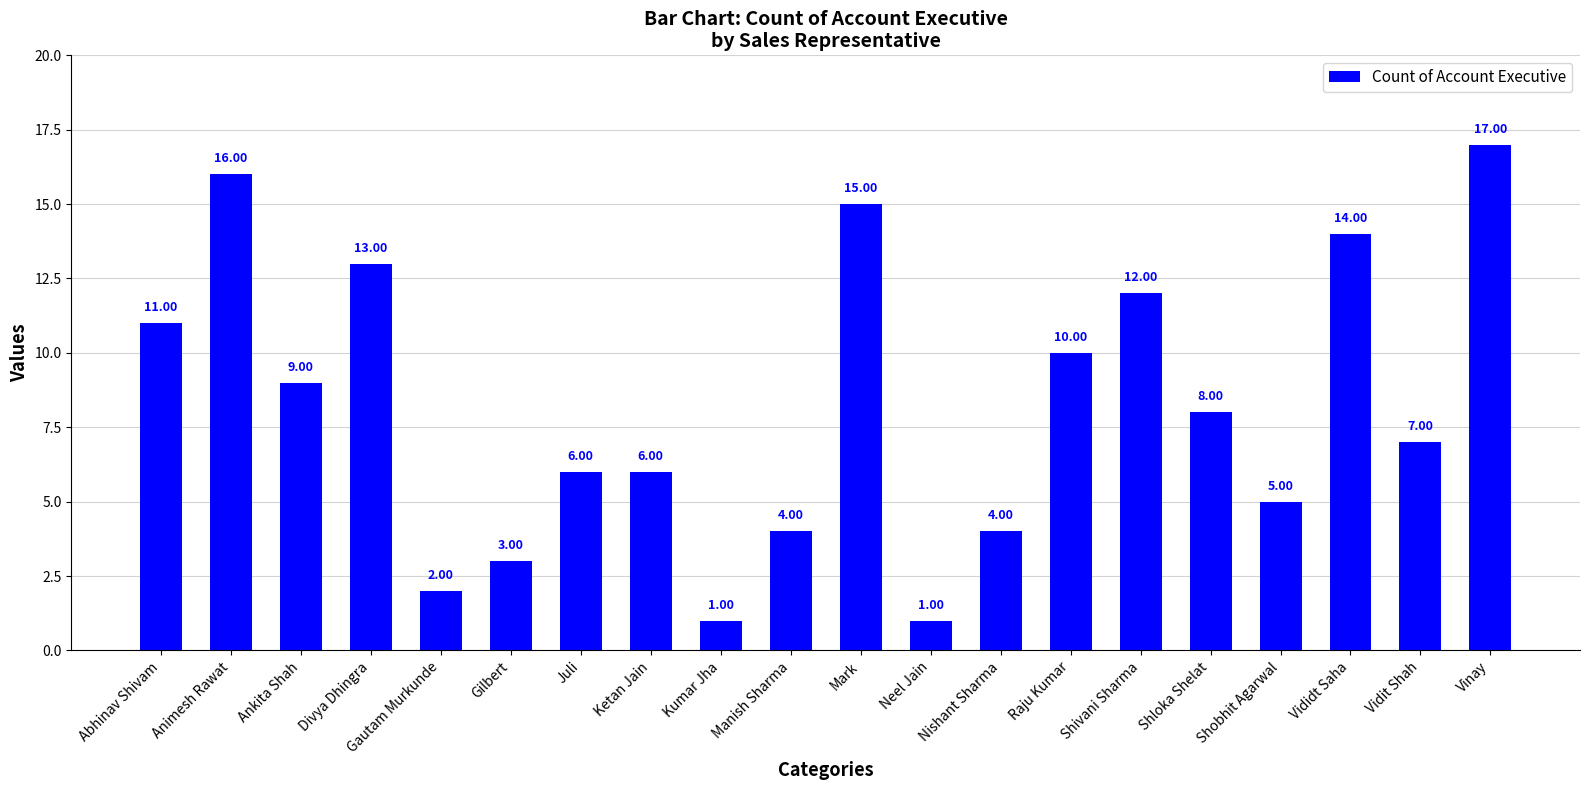

How many data points does each series have?

20